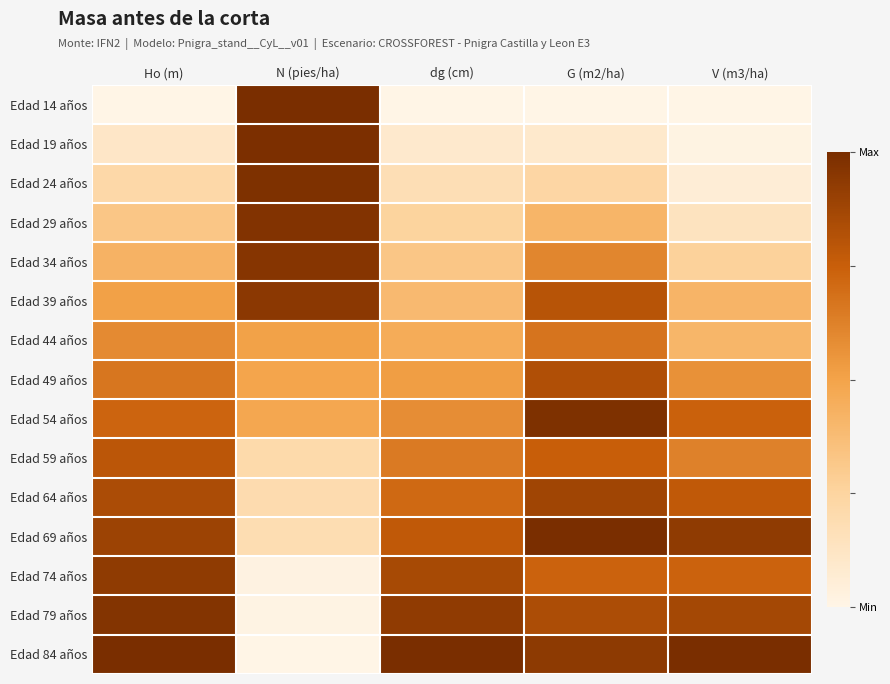

At which category does the chart reach its minimum across all series?

Ho (m)